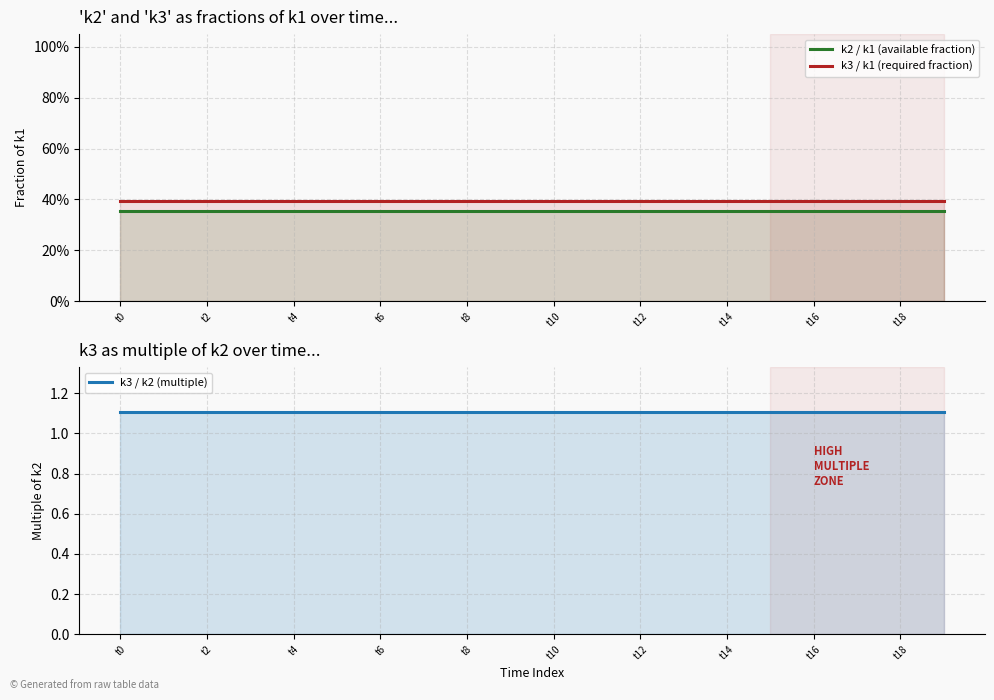

What is the total value across all series at t18?

1.9